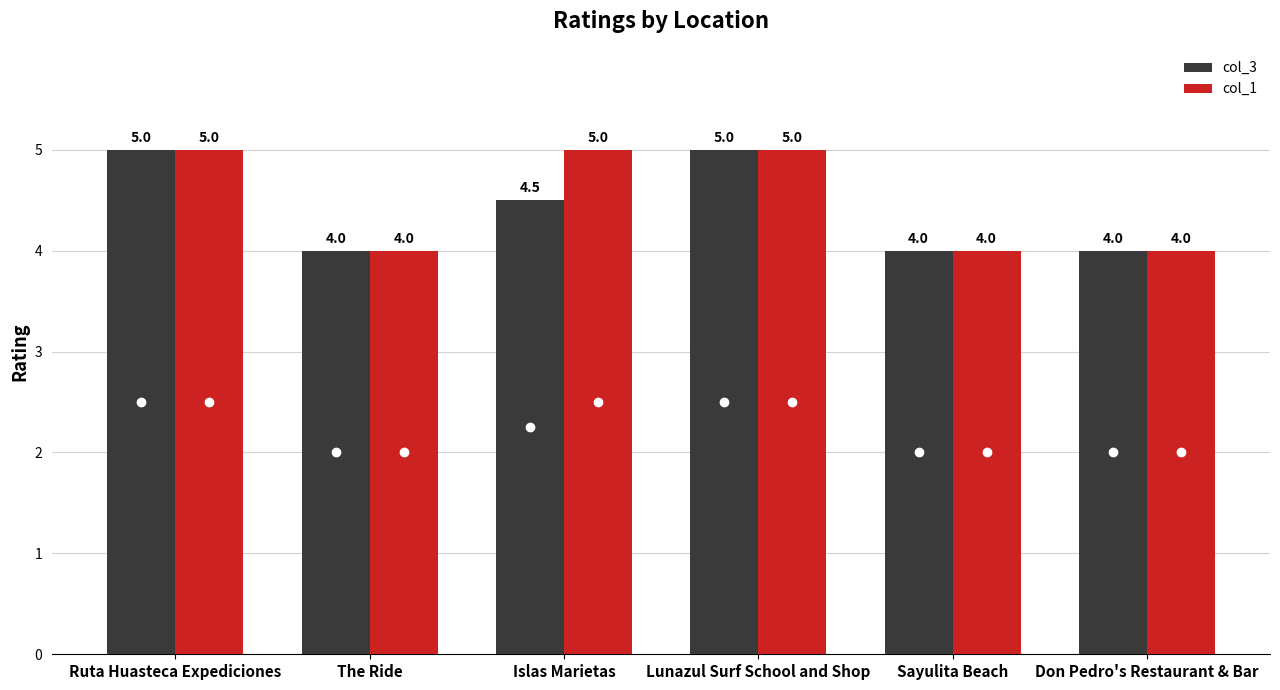

The value of col_3 at Sayulita Beach is 4.0. True or false?

True